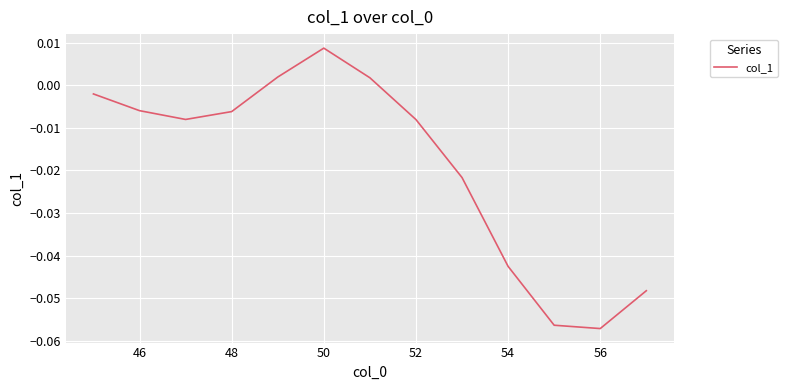

Does the chart have visible grid lines?

Yes